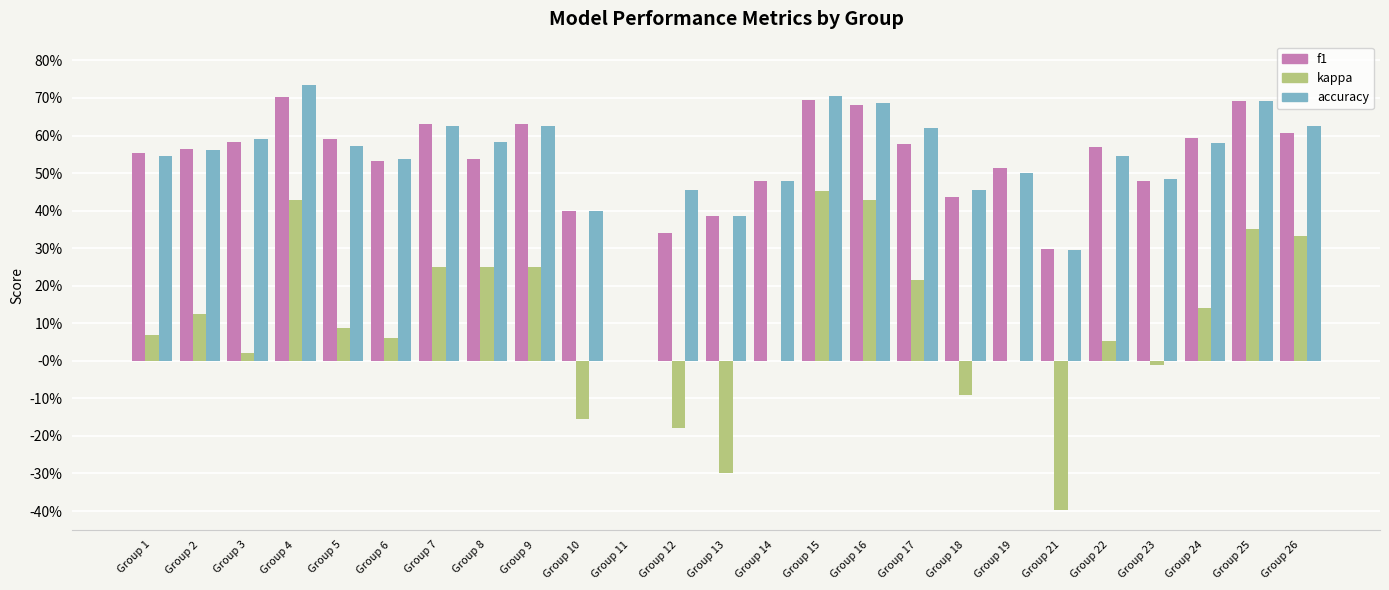

Which category has the highest value across all series?

Group 4